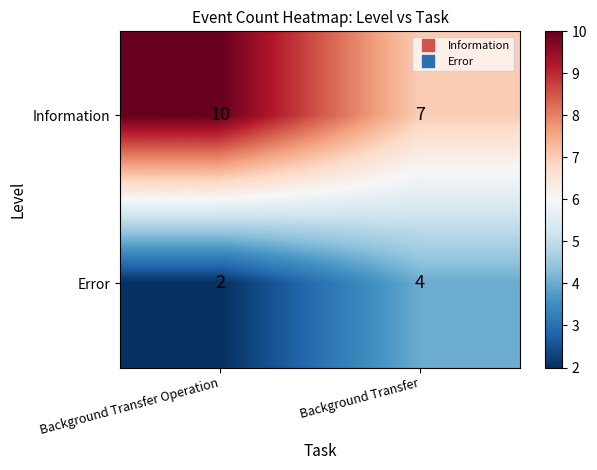

Which series changed the most between Background Transfer Operation and Background Transfer?

Information